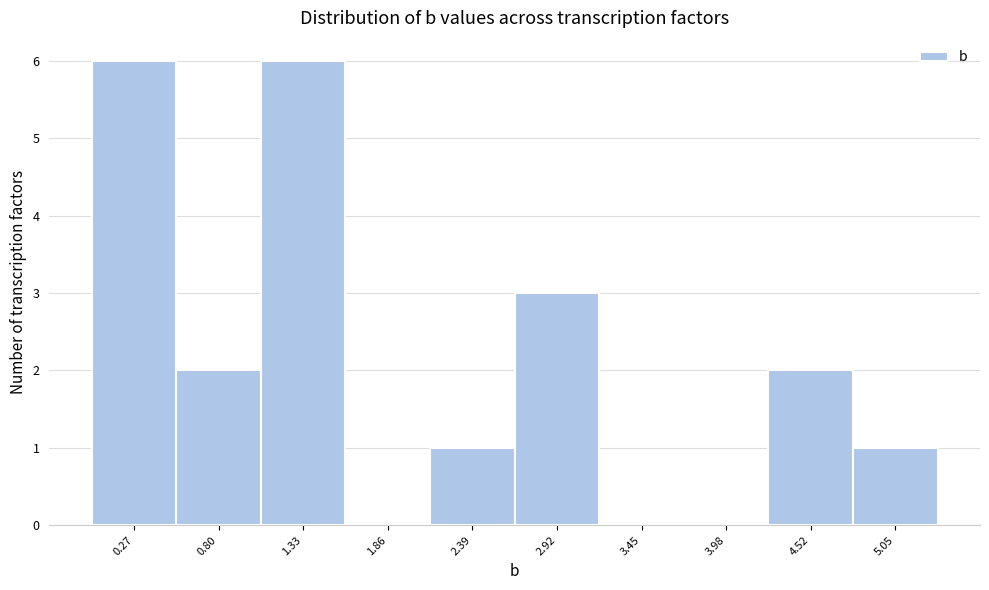

How tall is the bar that spans 2.7 to 3.2 on the x-axis? Neither the bar edges nor the heights are printed on the chart, so give them approximately, as read against the axes.

3